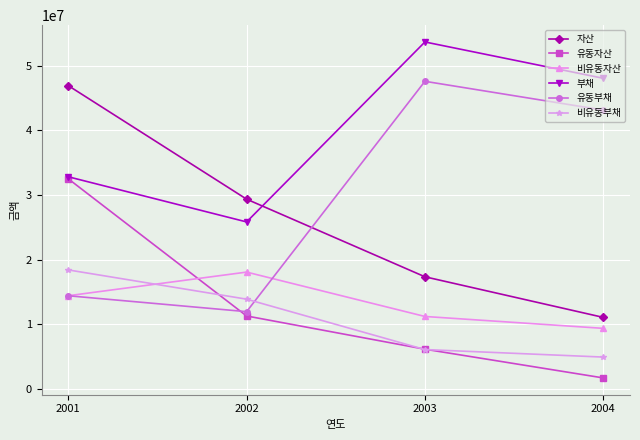

What is the difference between the maximum and minimum values in the 부채 series?

27841360